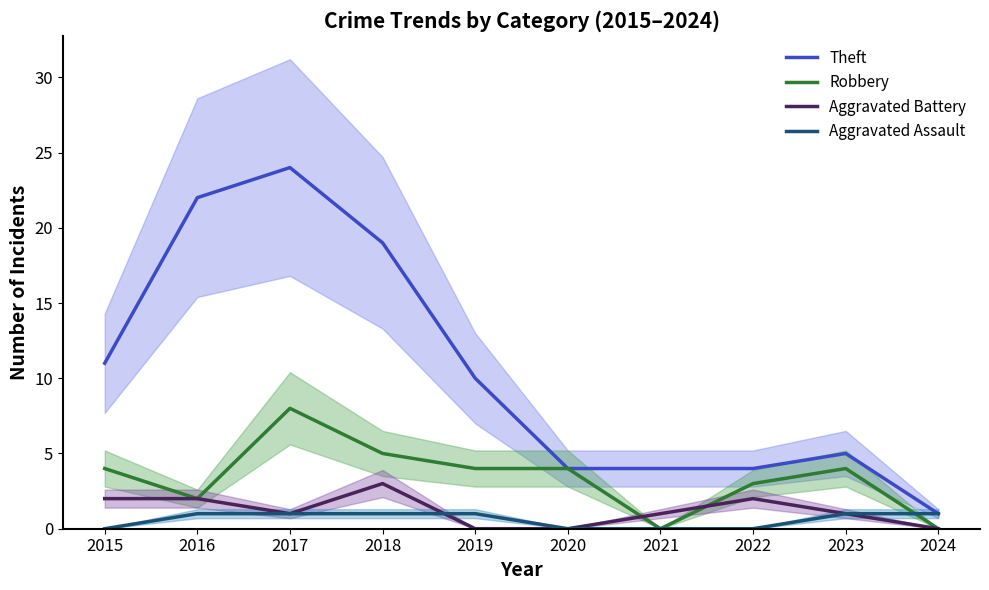

How many series are shown in this chart?

4